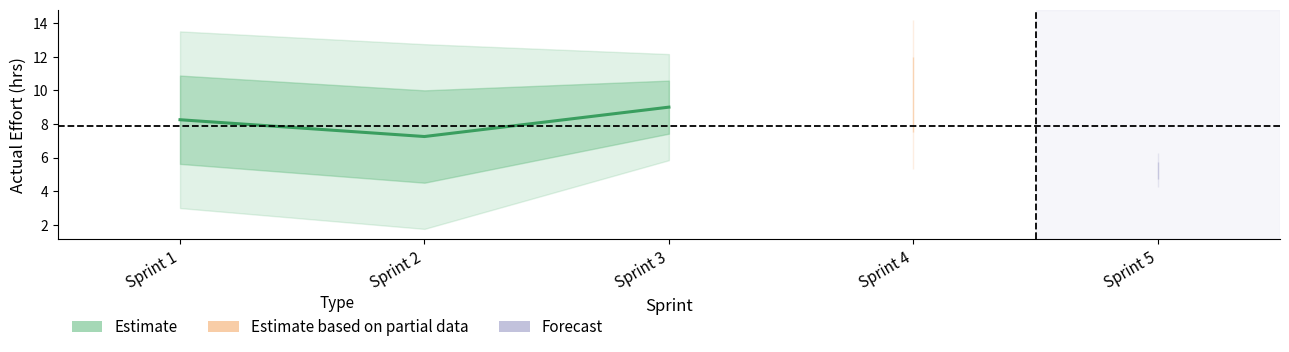

At which label does the data first exceed 8?

Sprint 1